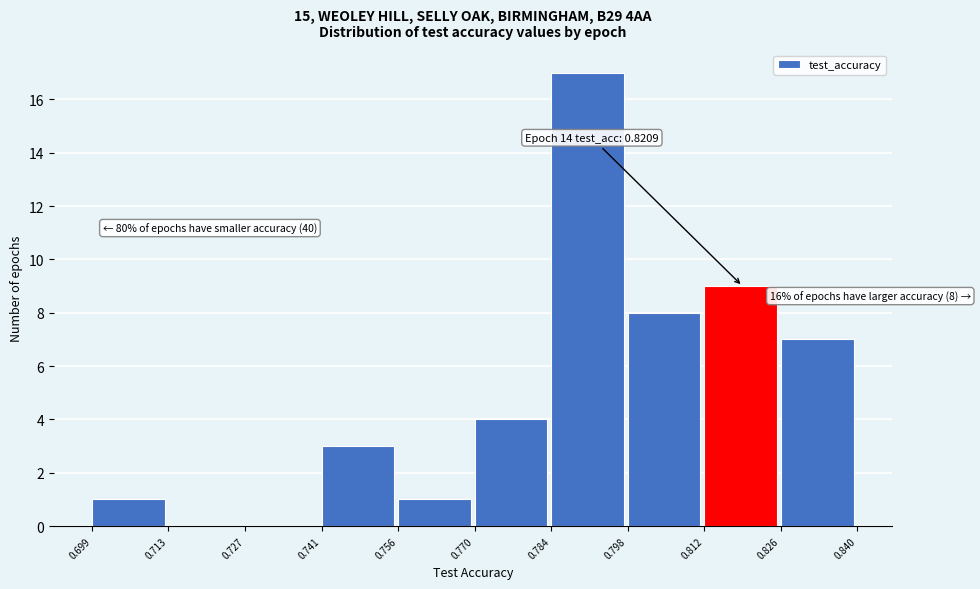

Over which range of the x-axis is the bar tallest?

0.784 to 0.798